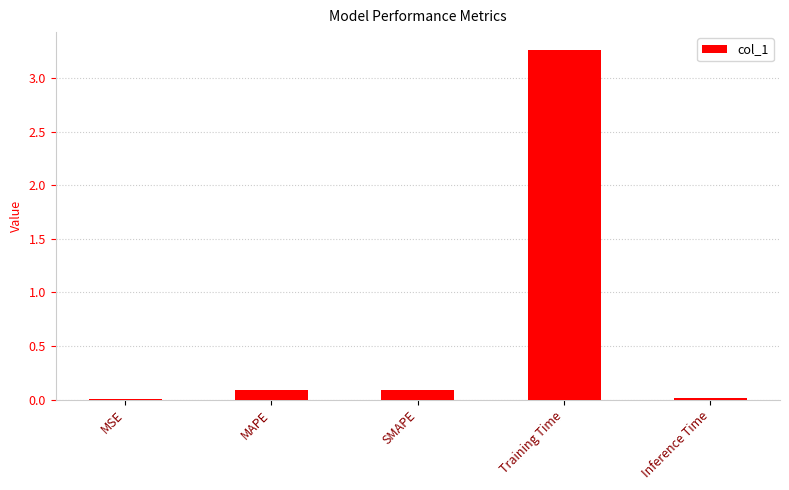

What is the approximate value at SMAPE?

0.1